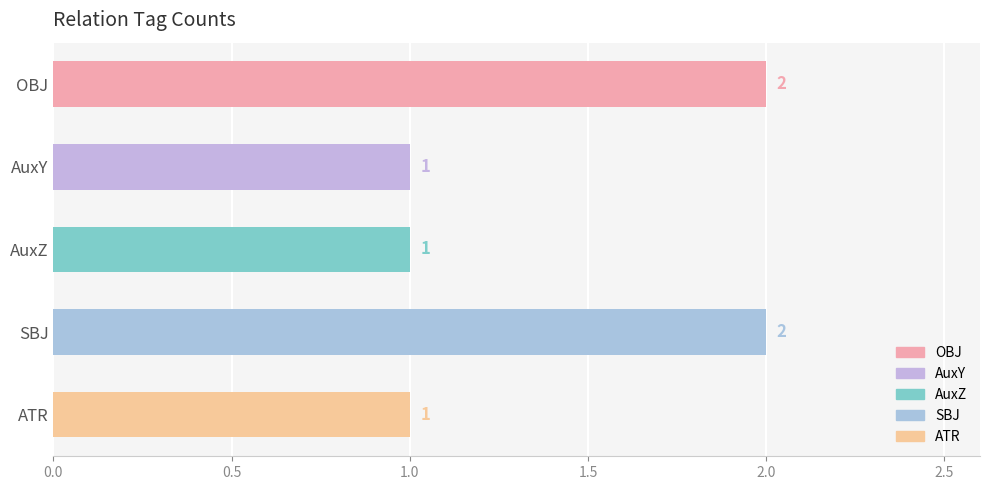

What is the ratio of the value at AuxZ to the value at ATR?

1.0